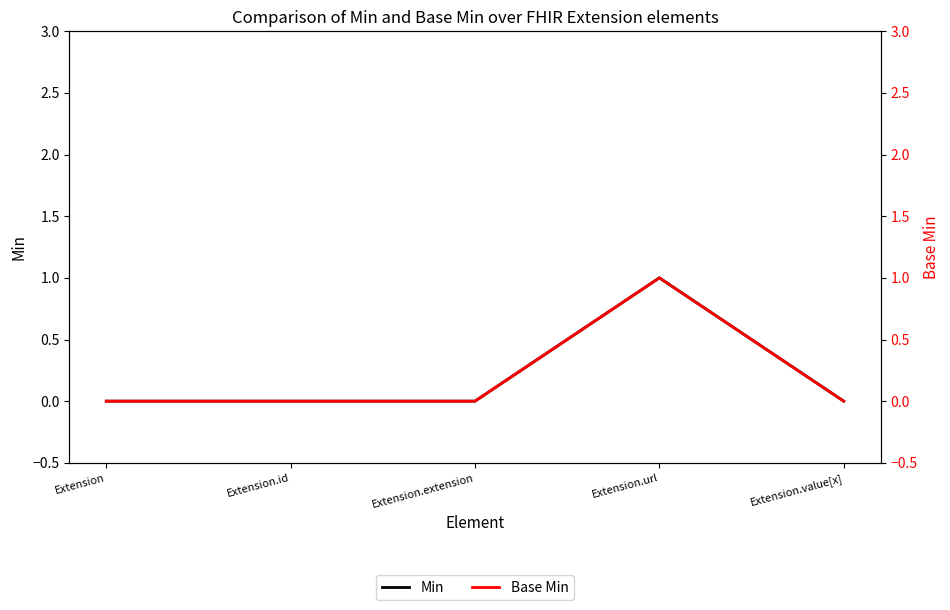

The value of Base Min at Extension.id is 0. True or false?

True